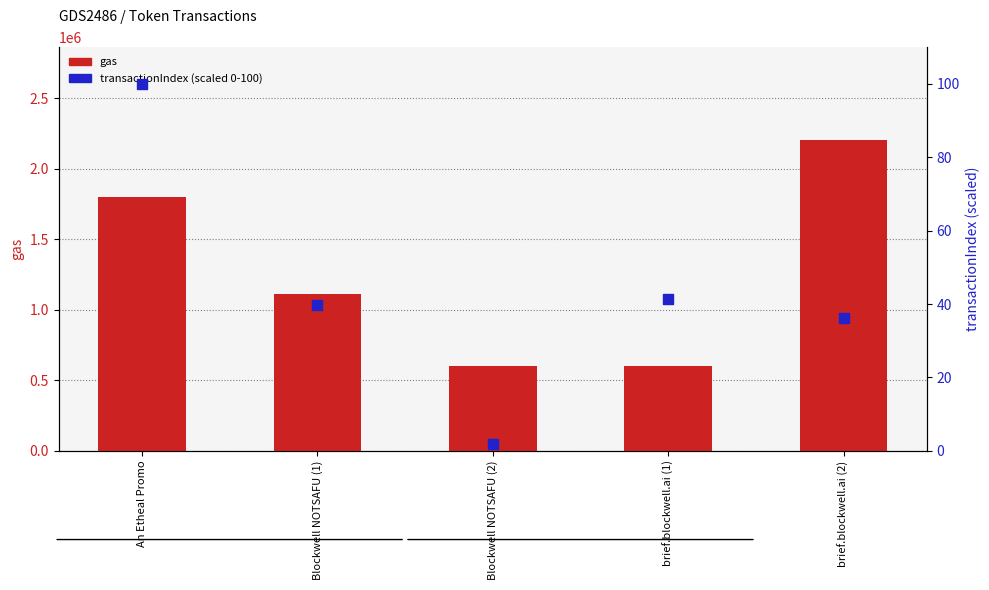

Which series reaches the maximum Y coordinate?

gas